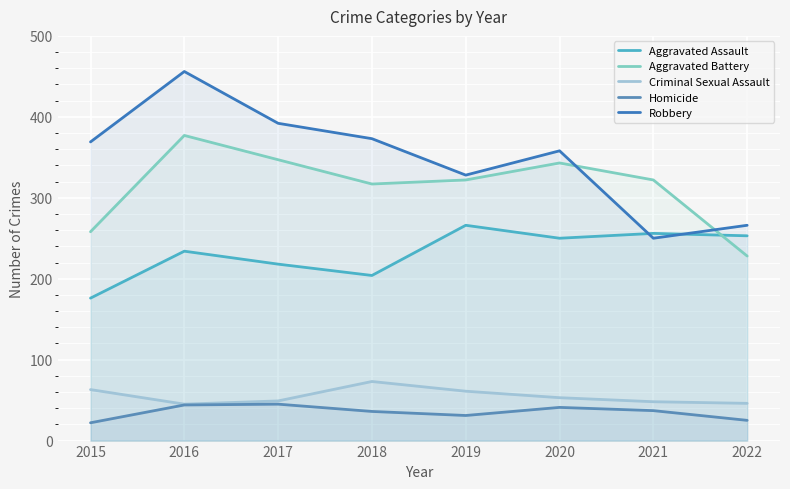

What is the greatest value displayed?

456